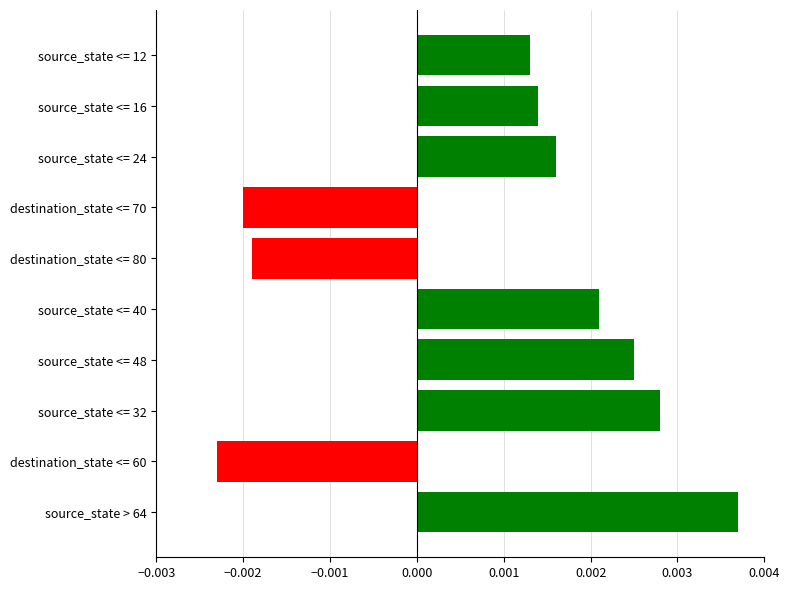

Count the values in the range 0 to 1.

7